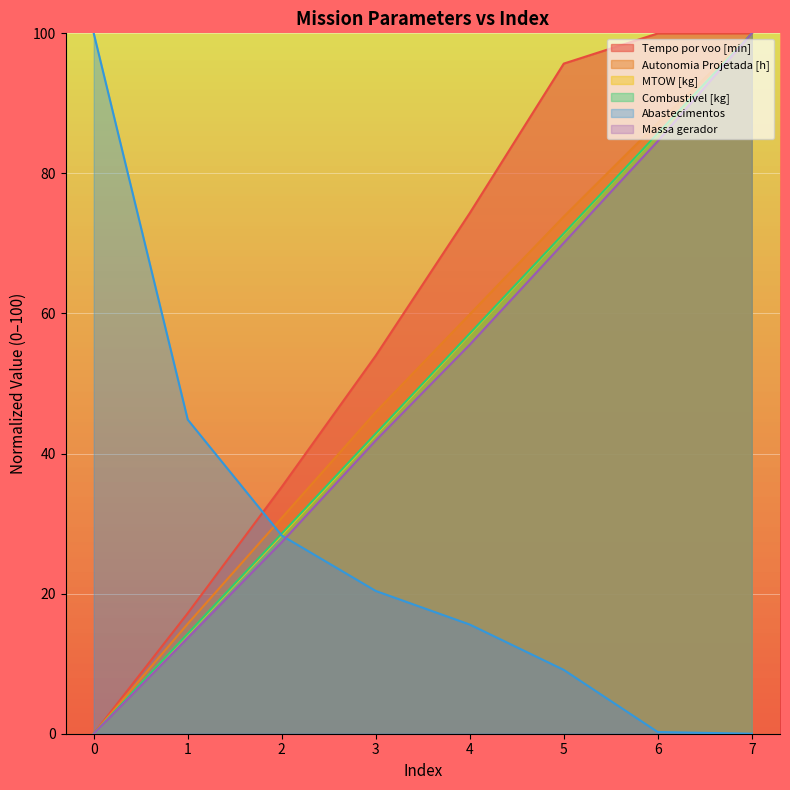

What is the maximum value for Massa gerador?

100.0